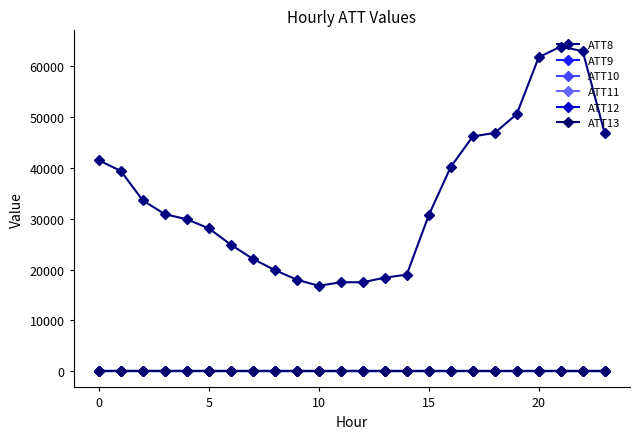

True or false: ATT11 has more than 0 interior local peaks.

False